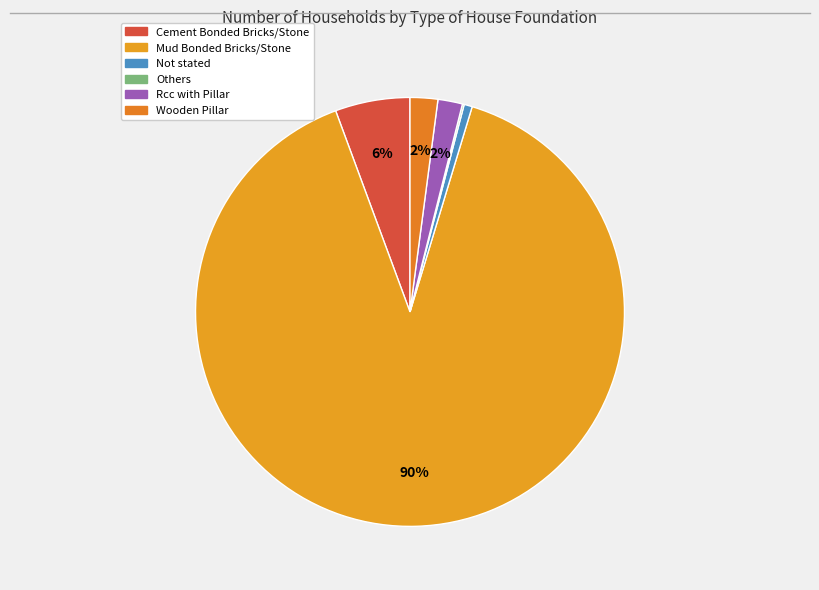

Combined, what portion of the pie is Others and Not stated?

0.7%